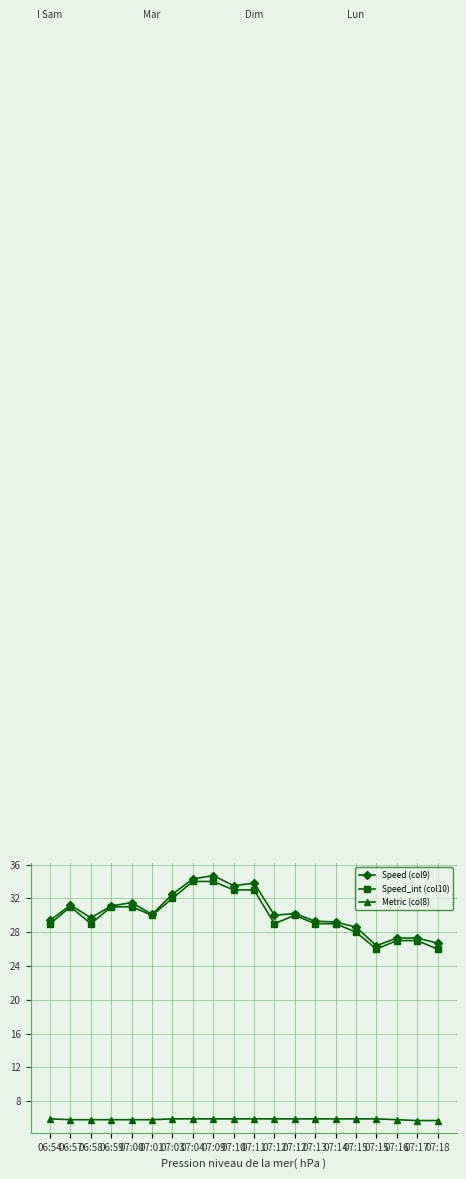

What are all the series names shown in the legend?

Speed (col9), Speed_int (col10), Metric (col8)